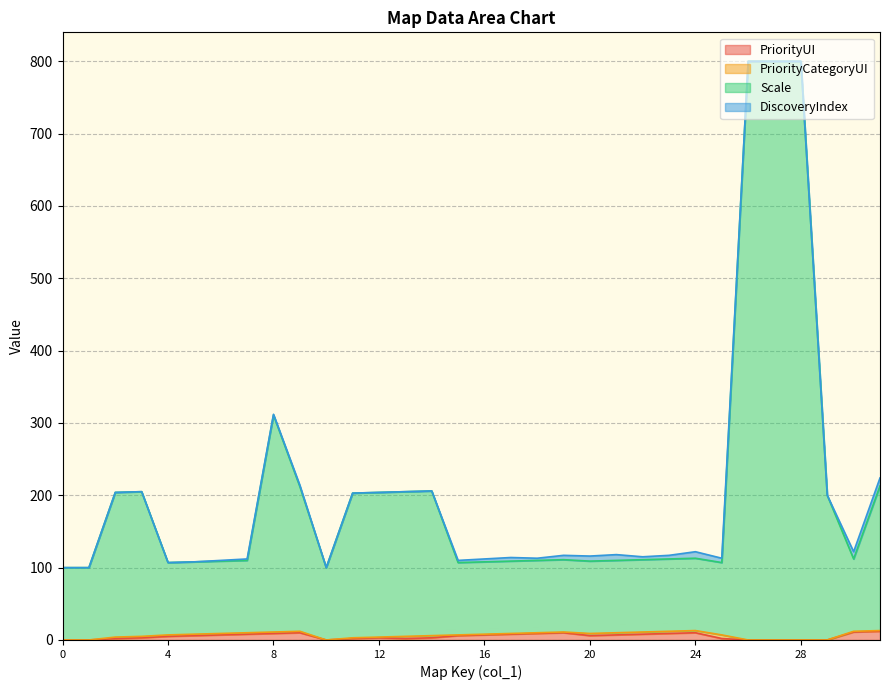

At which label does Scale reach its peak?

26